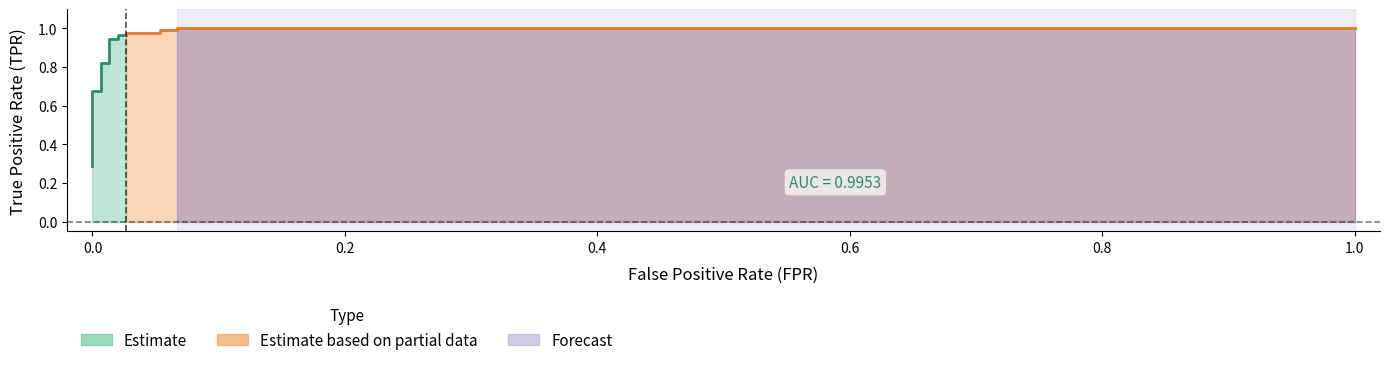

Reading left to right, extract all data points from this chart.

fpr: 0.0	0.0	0.0	0.0	0.0	0.0	0.0	0.0	0.0	0.0	0.0	0.0	0.0	0.1	0.1	0.1	0.1	1.0
tpr: 0.3	0.3	0.4	0.5	0.7	0.7	0.8	0.8	0.9	0.9	1.0	1.0	1.0	1.0	1.0	1.0	1.0	1.0
roc_auc: 1.0	1.0	1.0	1.0	1.0	1.0	1.0	1.0	1.0	1.0	1.0	1.0	1.0	1.0	1.0	1.0	1.0	1.0